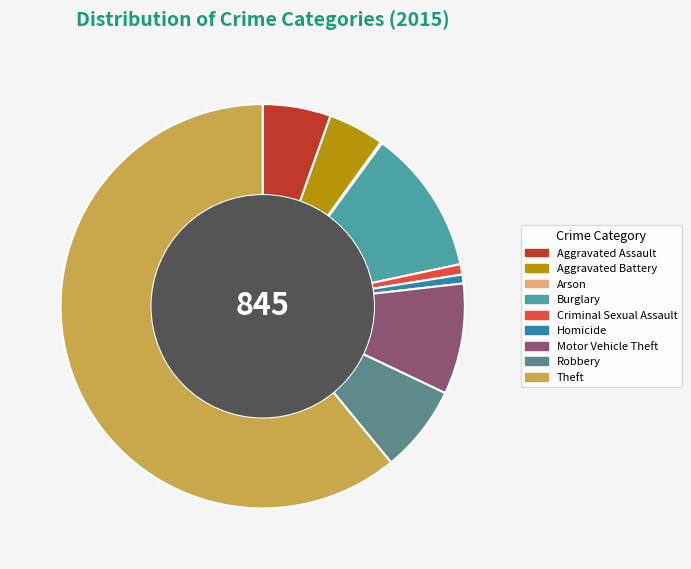

To the nearest percent, what portion does Aggravated Assault represent?

5%